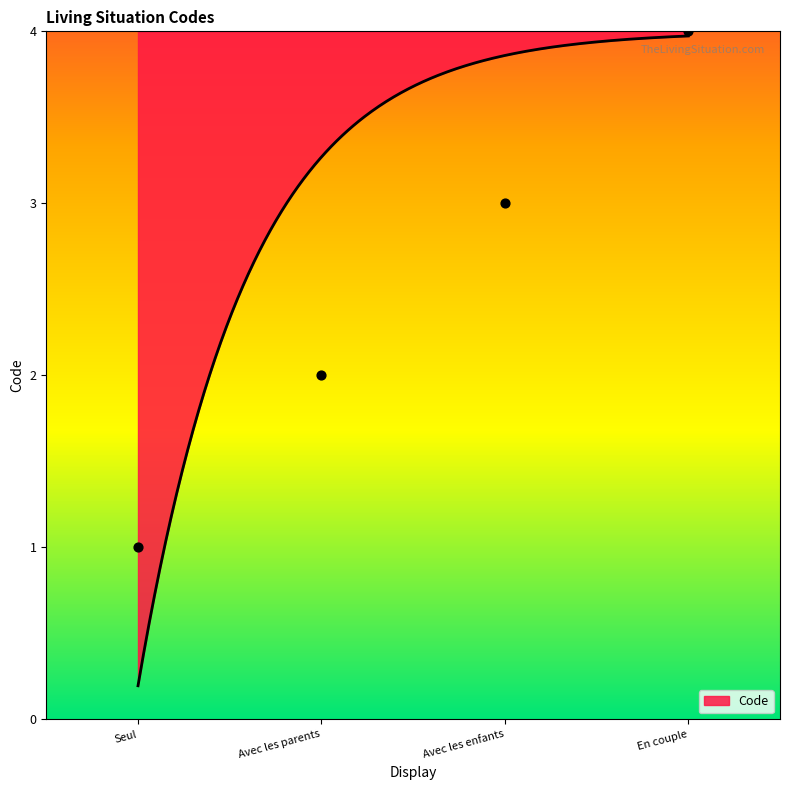

Between Seul and Avec les enfants, which is larger?

Avec les enfants